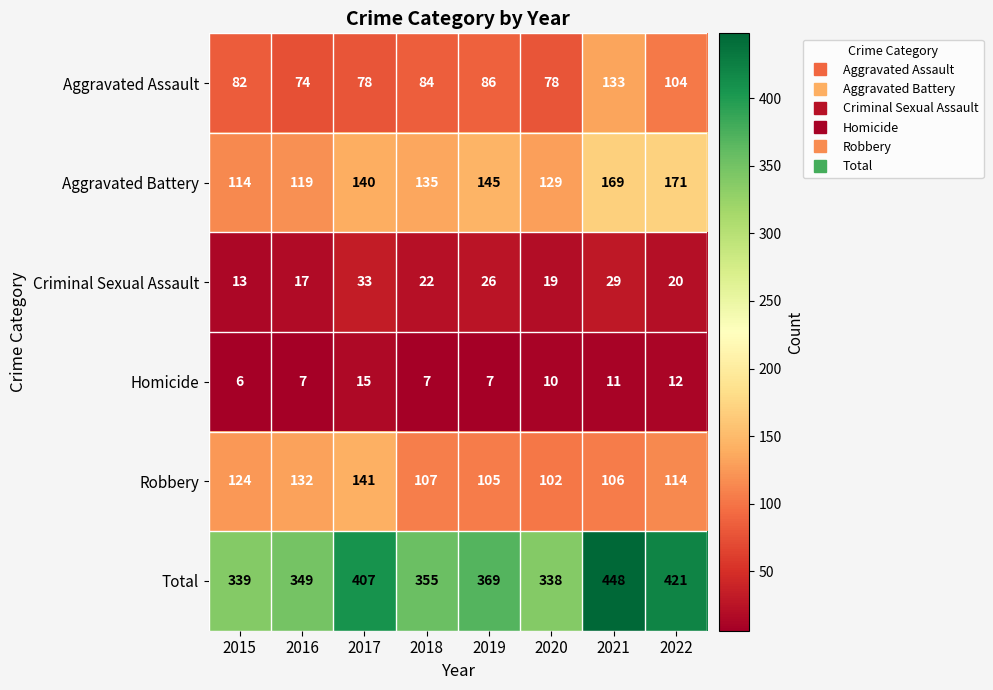

Count the number of data series in this chart.

6